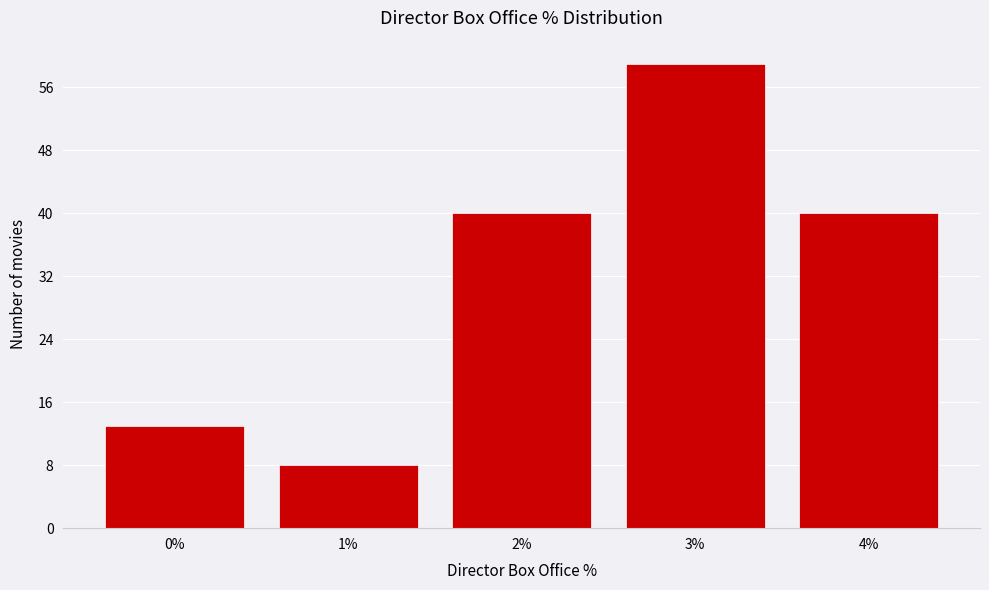

Reading right to left, list all the values displayed in this chart.

40	59	40	8	13